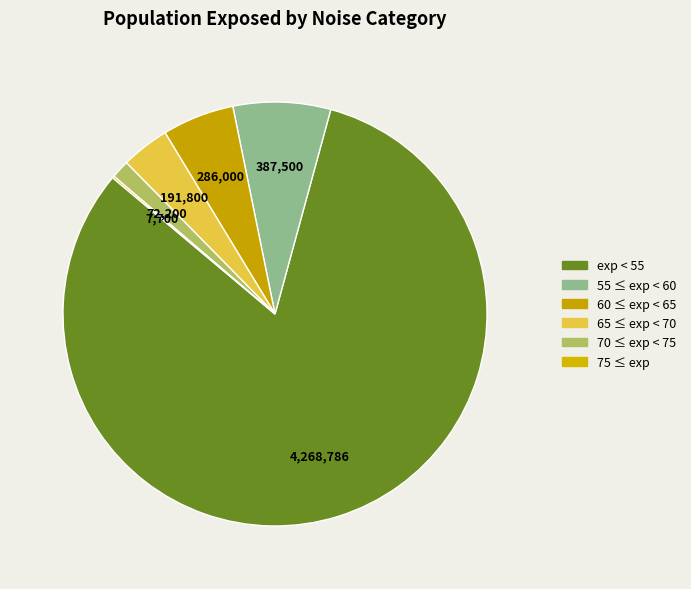

Combined, what portion of the pie is 60 ≤ exp < 65 and 65 ≤ exp < 70?

9.2%